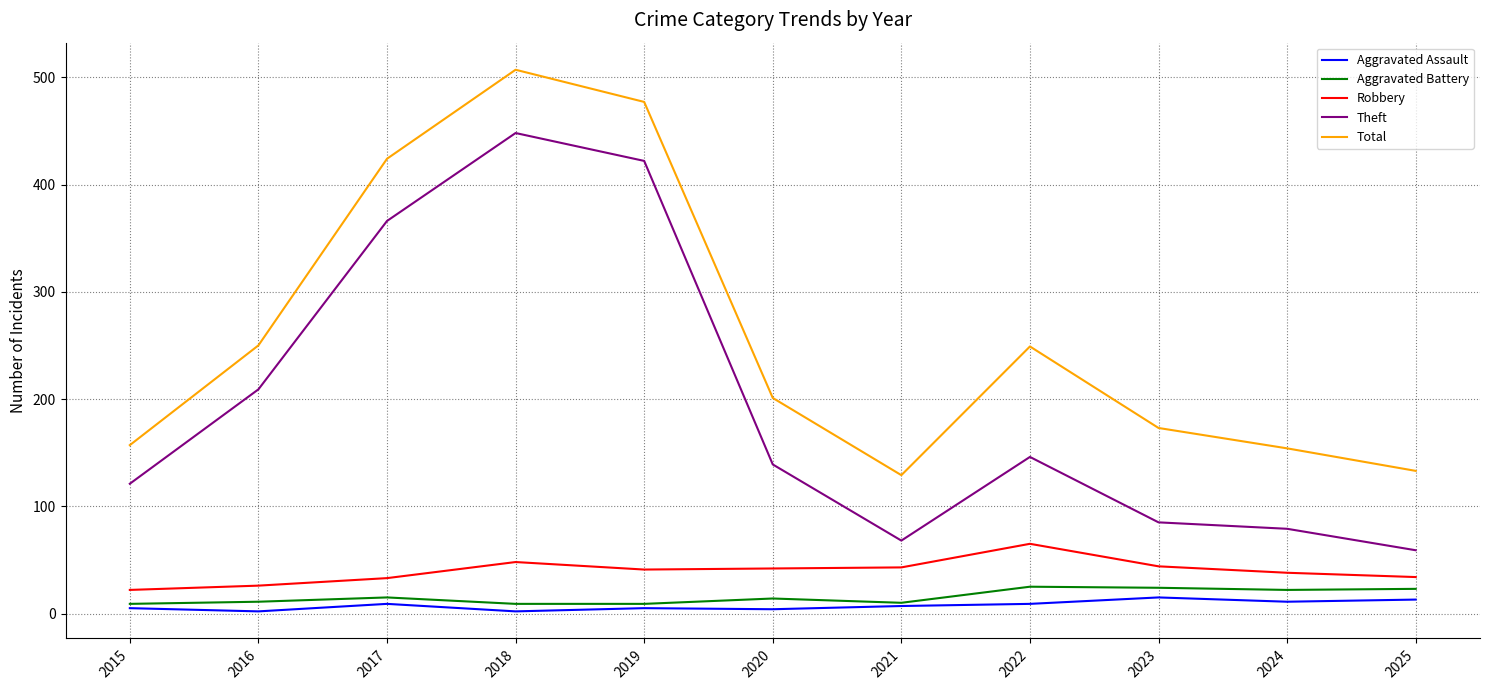

Which series changed the most between 2017 and 2021?

Theft